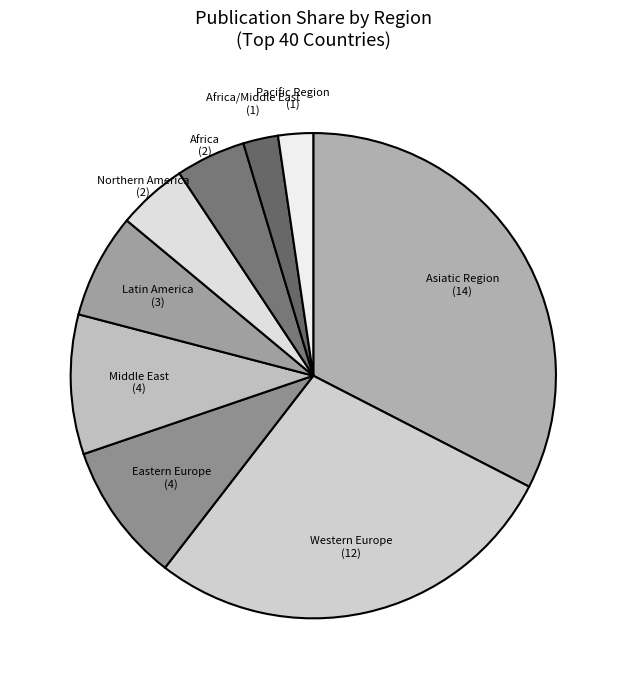

True or false: Latin America accounts for 17% of the total.

False